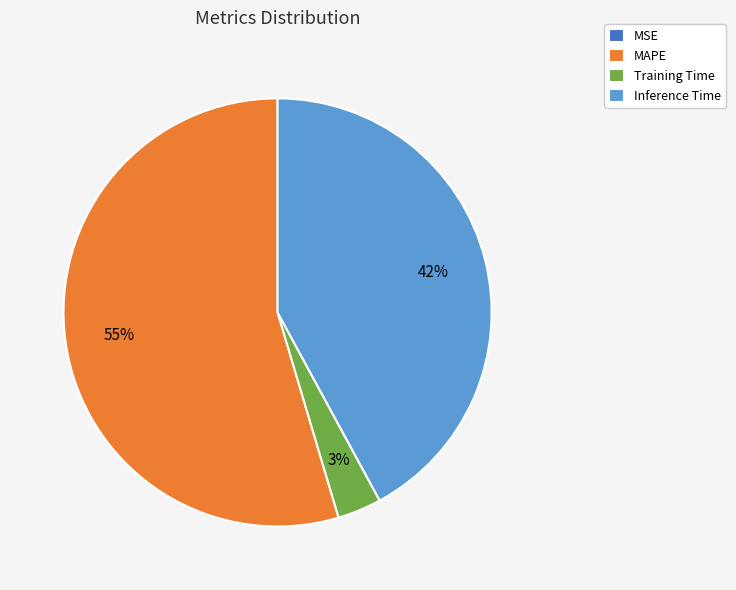

Do Inference Time and Training Time together represent more than half of the pie?

No